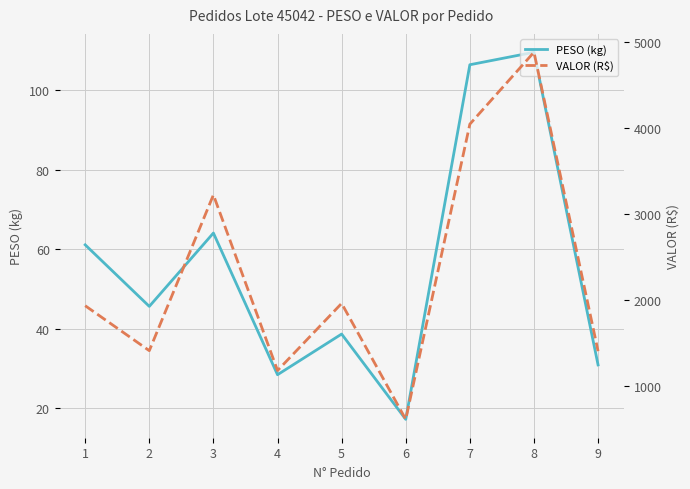

At which category is the sum across all series the highest?

8